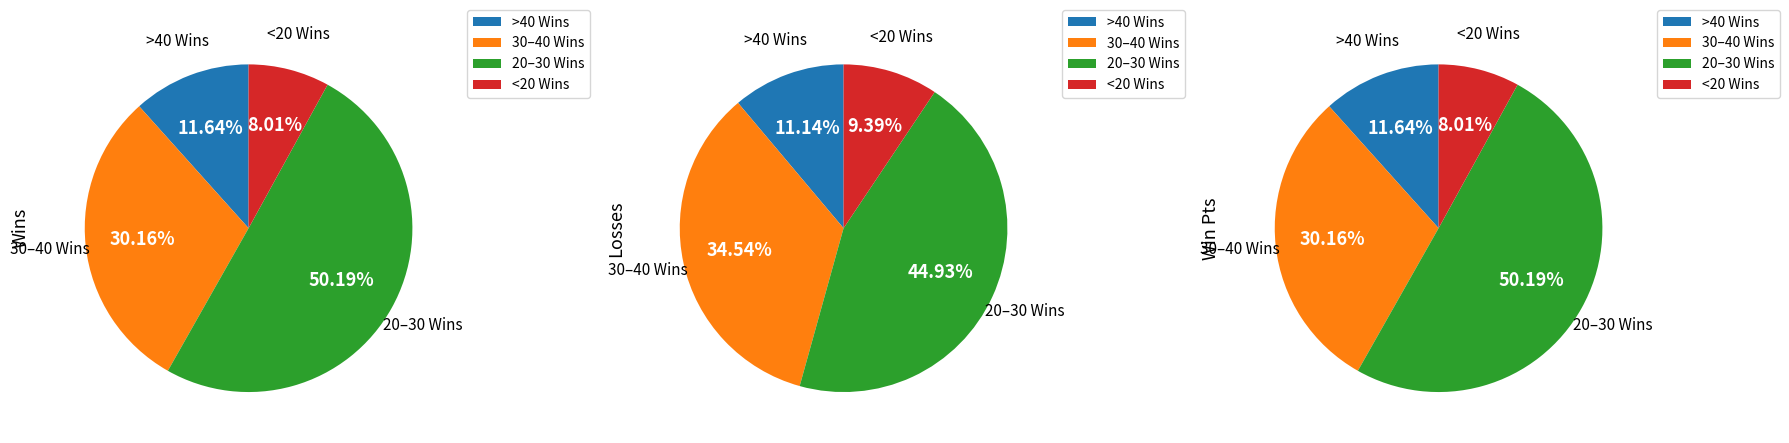

Which series has the largest range (max minus min)?

Losses